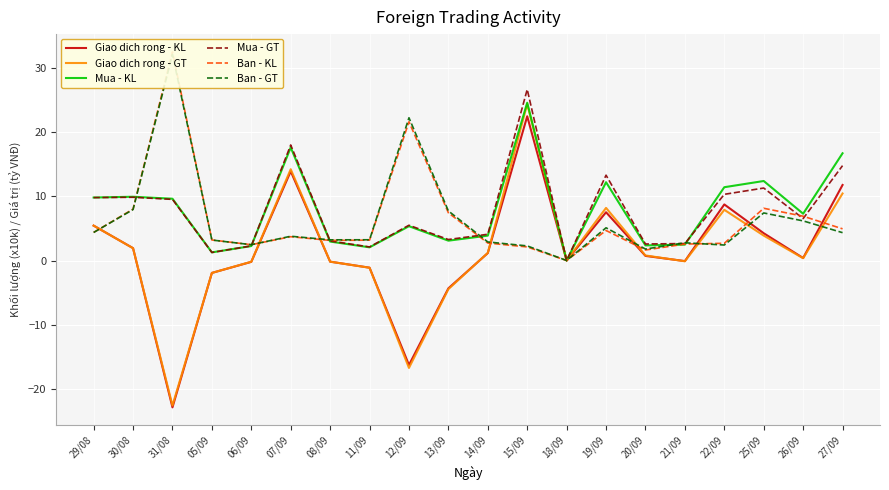

Read the Ban - KL value at 21/09.

2.6